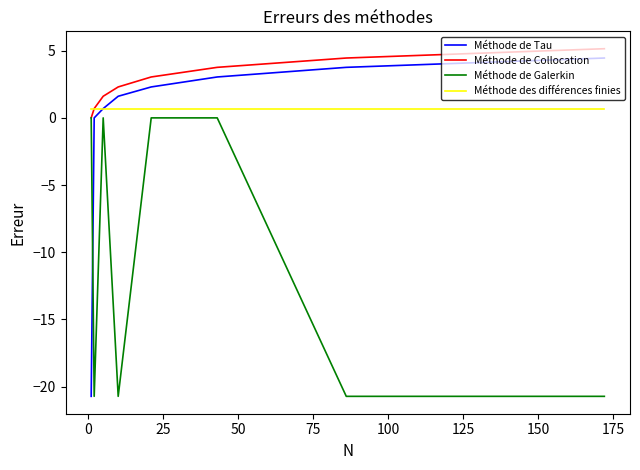

Between 25 and 75, which series saw the biggest shift?

Méthode de Galerkin